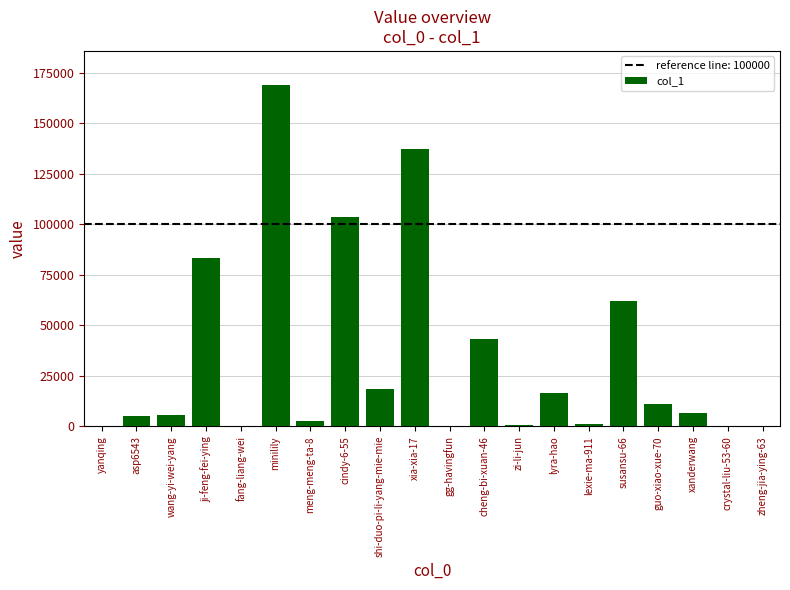

What is the sum of all values?

666495